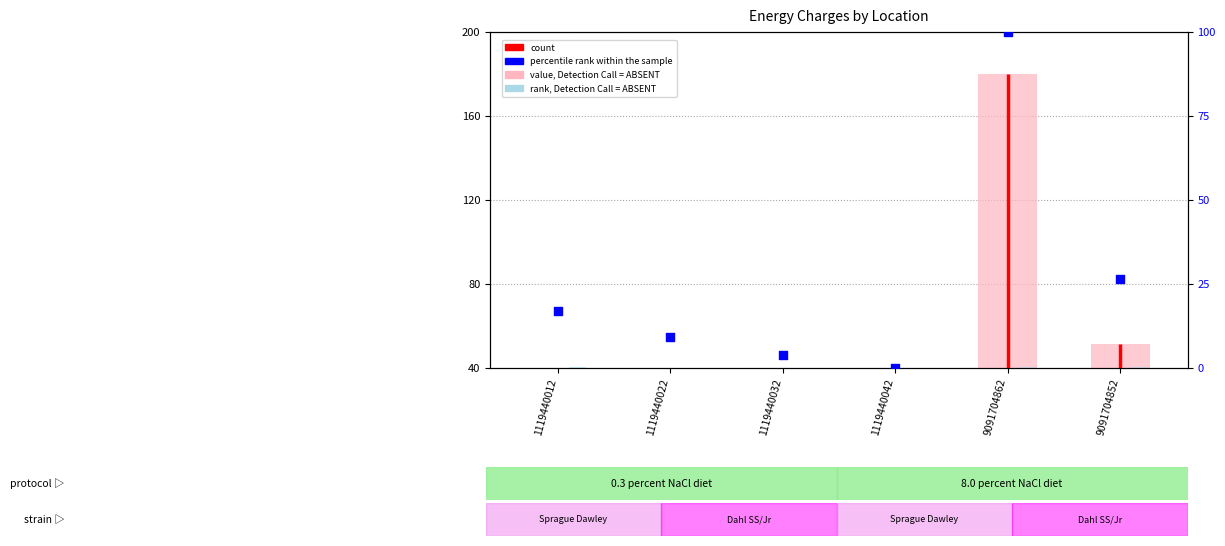

At which category is the sum across all series the highest?

9091704862